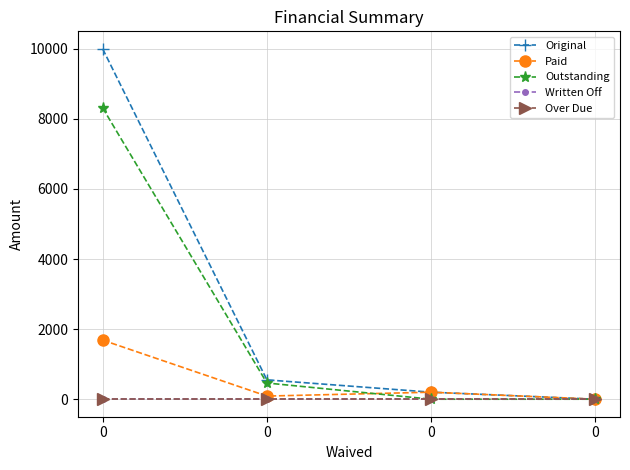

Is this an area chart (filled region under the line)?

No